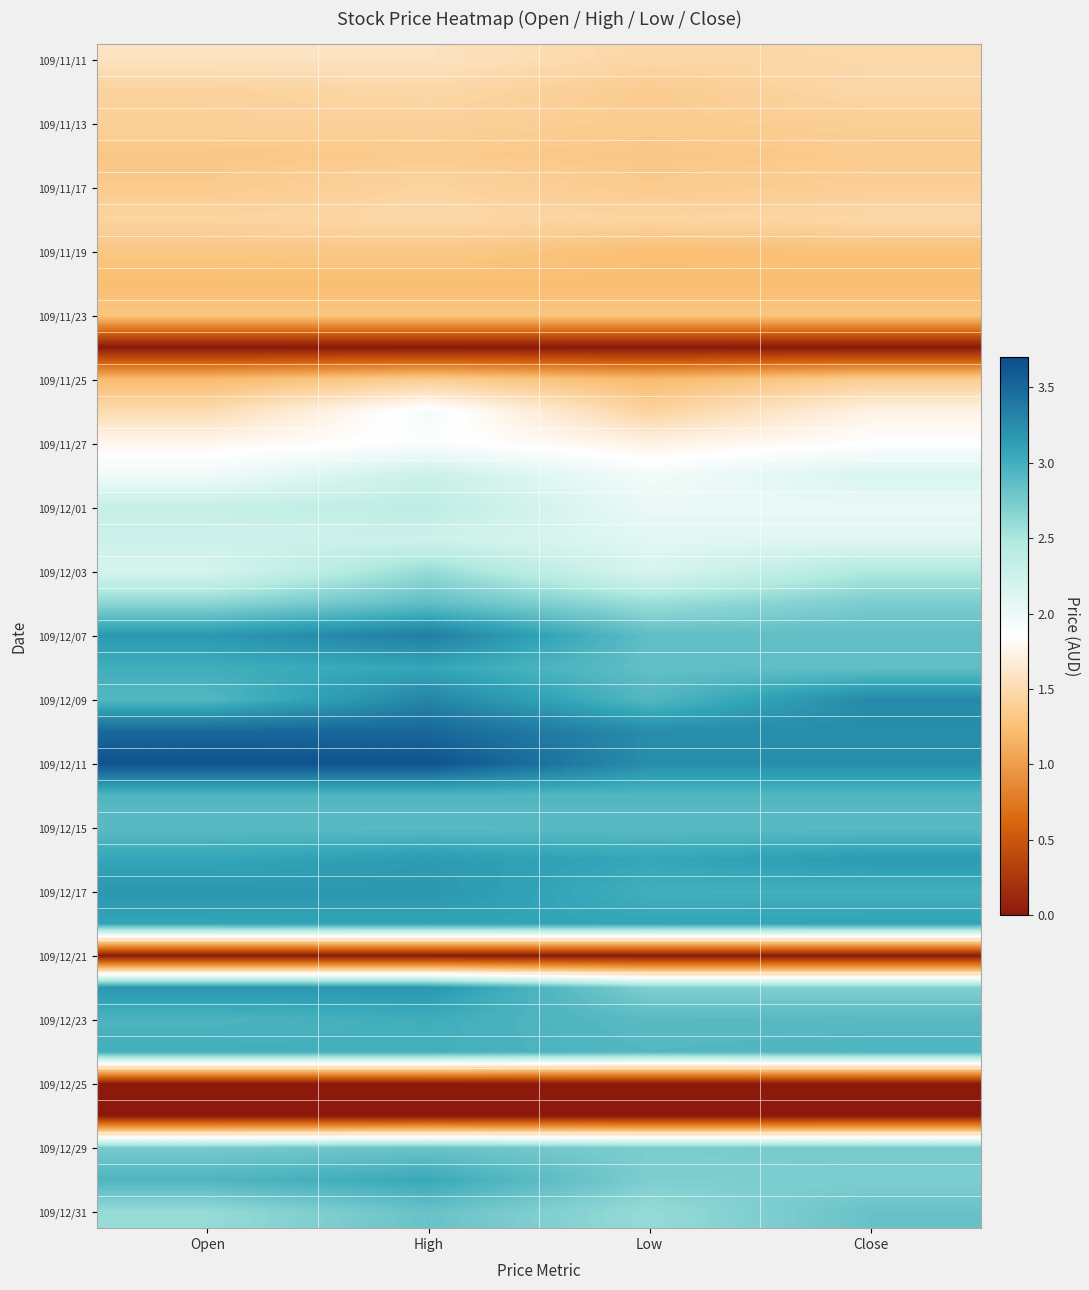

At which category is the sum across all series the highest?

High